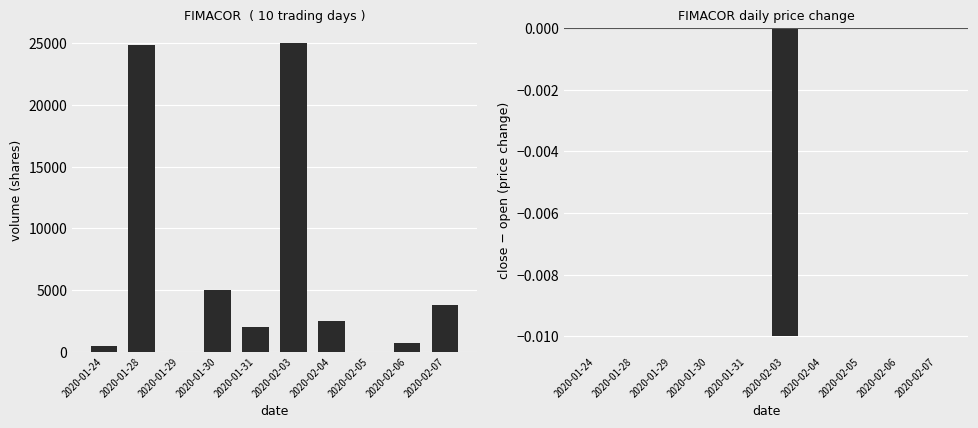

What is the label of the 7th bar from the left?

2020-02-04